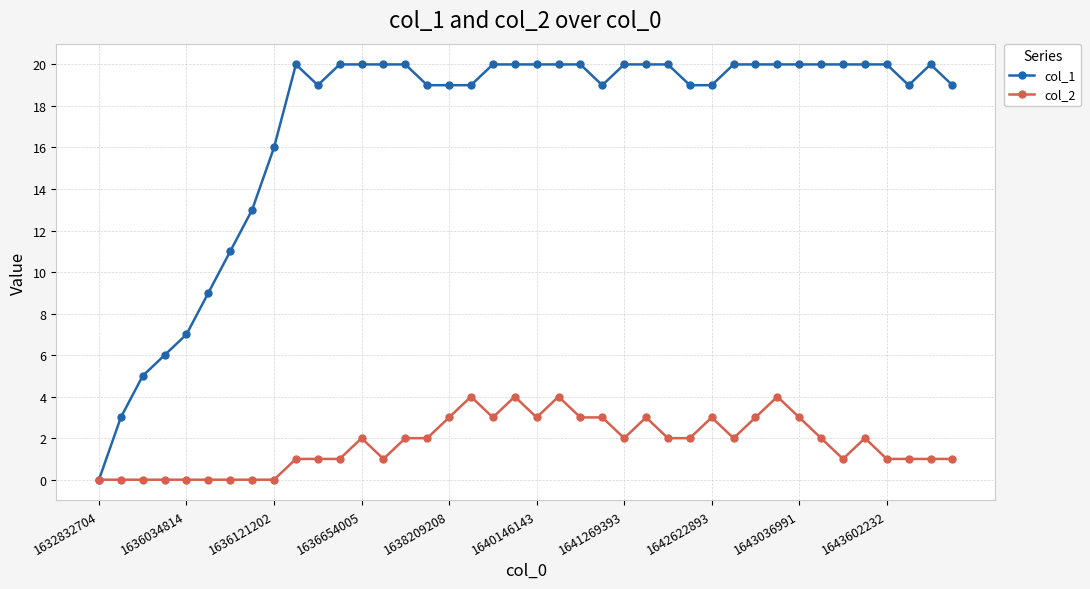

Which series has the widest spread of values?

col_1